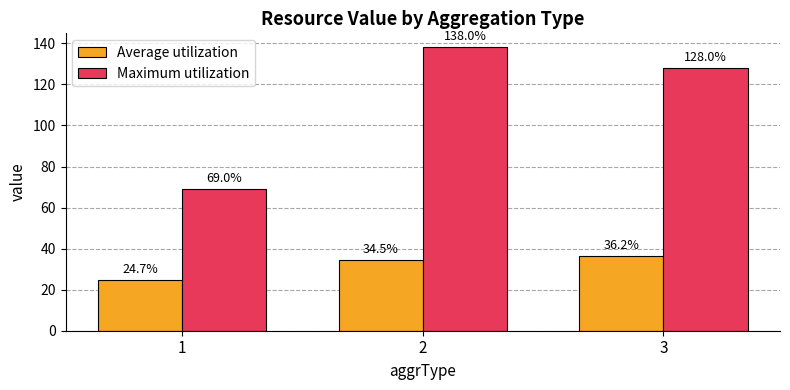

What is the maximum value for Maximum utilization?

138.0